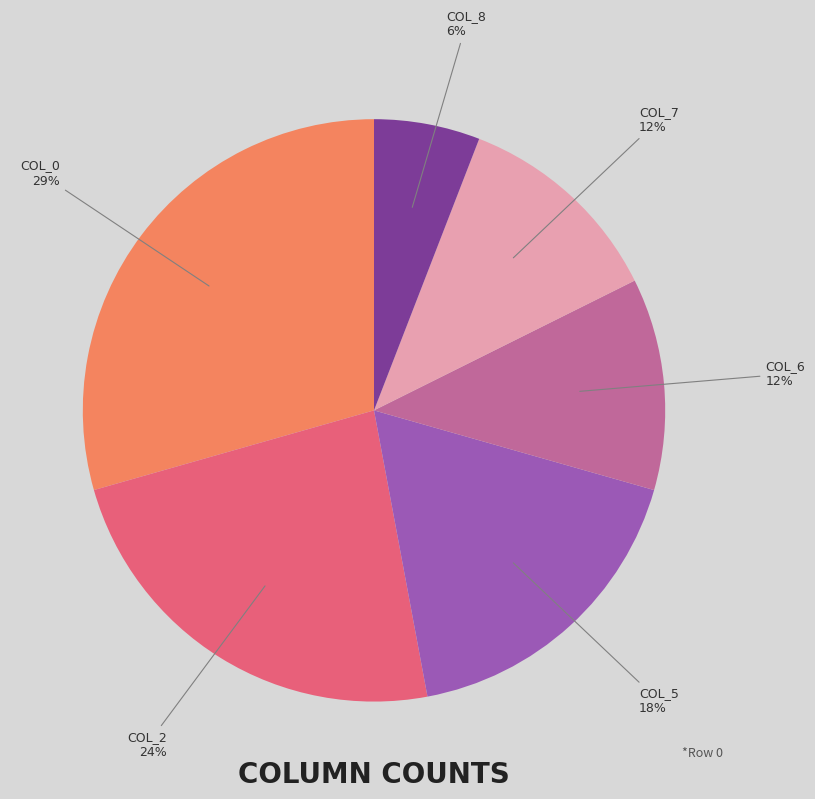

Is there any slice that represents more than half of the pie?

No